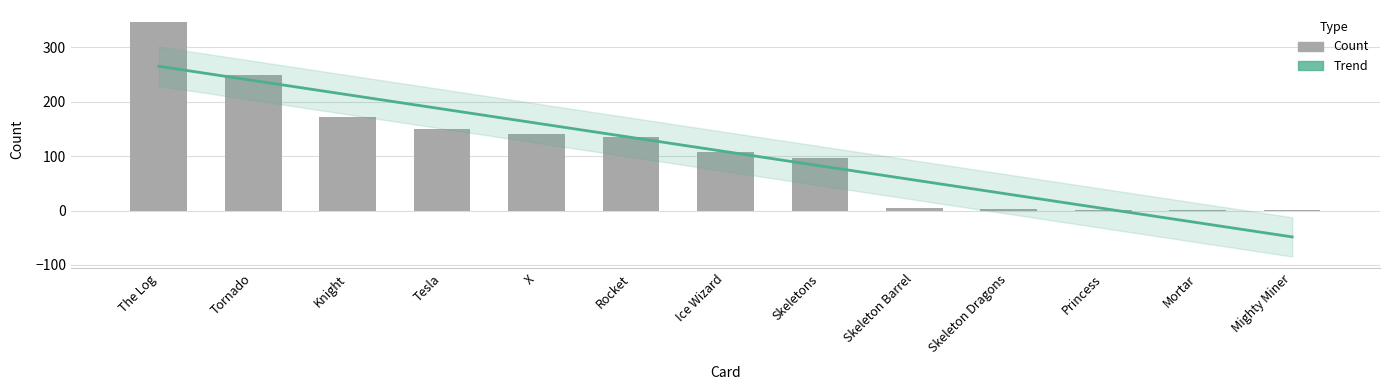

What is the ratio of the value at Princess to the value at Skeleton Barrel?

0.2